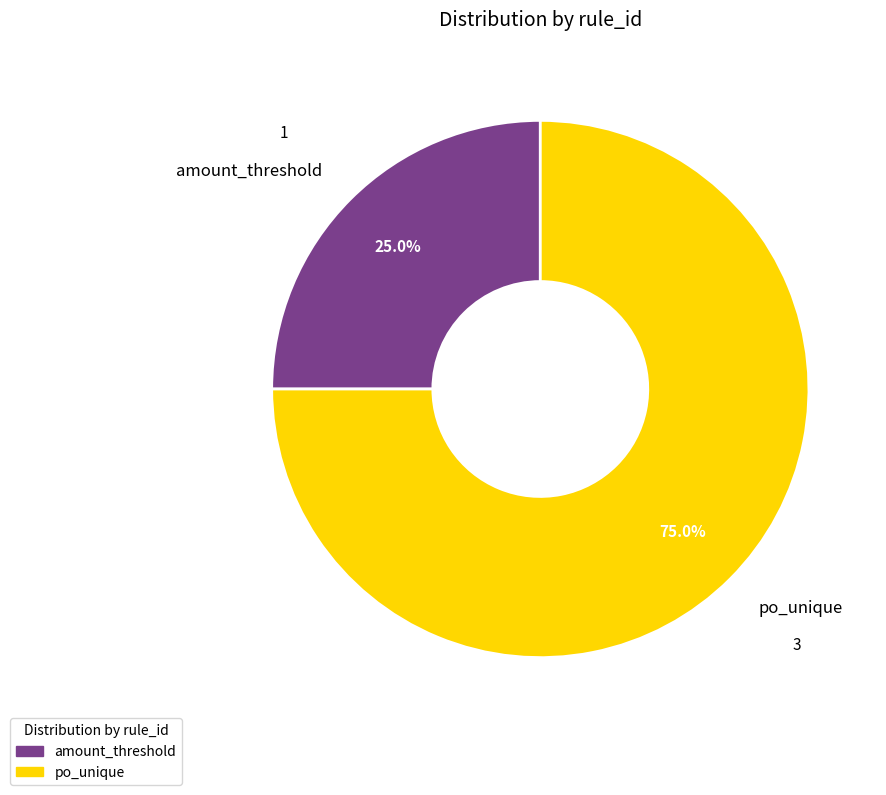

Which category has the smallest portion of the pie?

amount_threshold